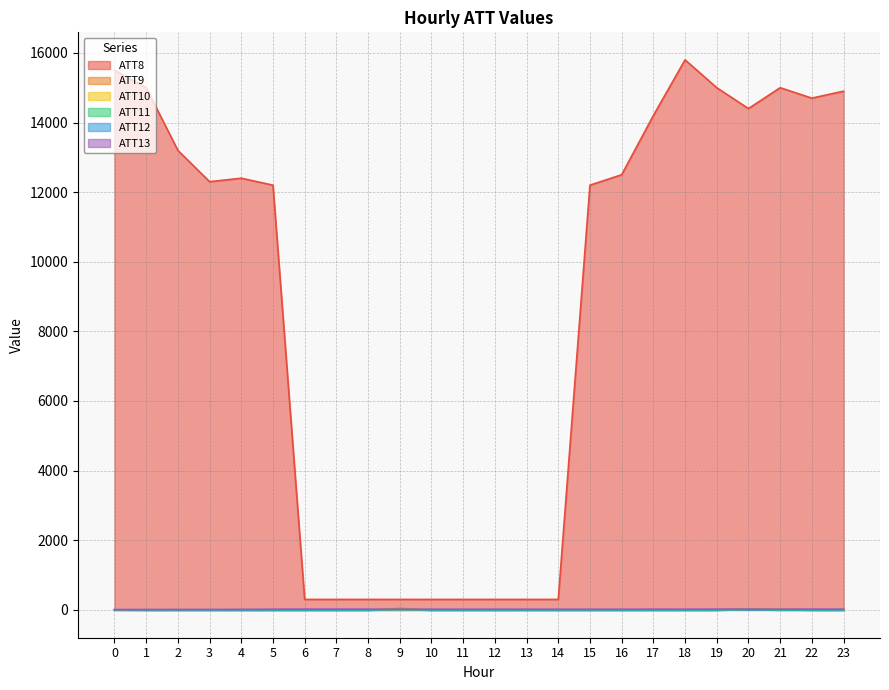

Which series changed the most between 0 and 13?

ATT8